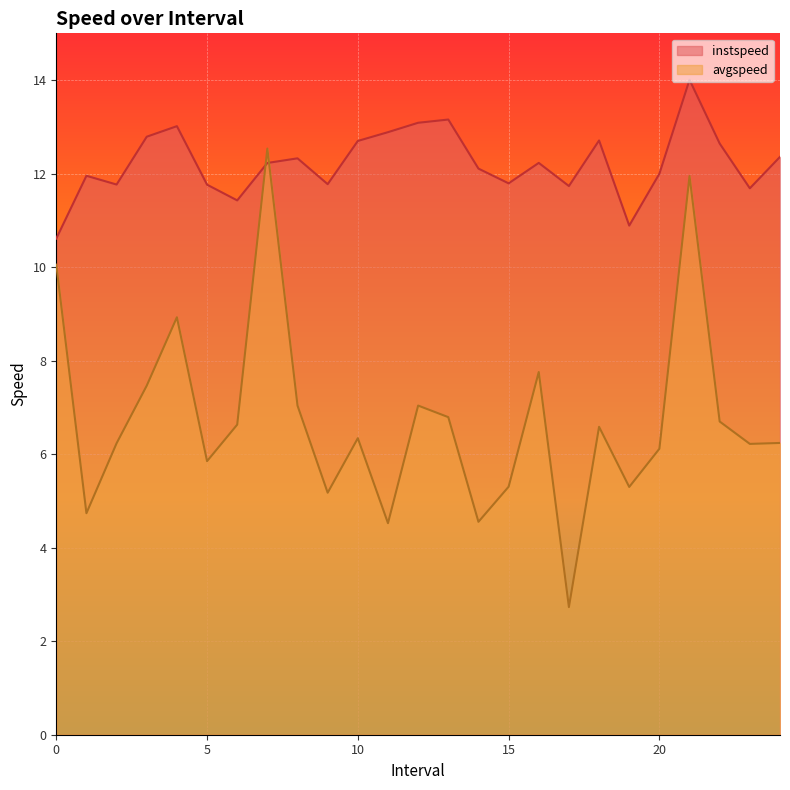

Reading left to right, transcribe all the data shown in this chart.

instspeed: 10.6	12.0	11.8	12.8	13.0	11.8	11.4	12.2	12.3	11.8	12.7	12.9	13.1	13.2	12.1	11.8	12.2	11.7	12.7	10.9	12.0	14.0	12.6	11.7	12.4
avgspeed: 10.1	4.7	6.2	7.5	8.9	5.9	6.6	12.5	7.0	5.2	6.3	4.5	7.0	6.8	4.6	5.3	7.8	2.7	6.6	5.3	6.1	11.9	6.7	6.2	6.2